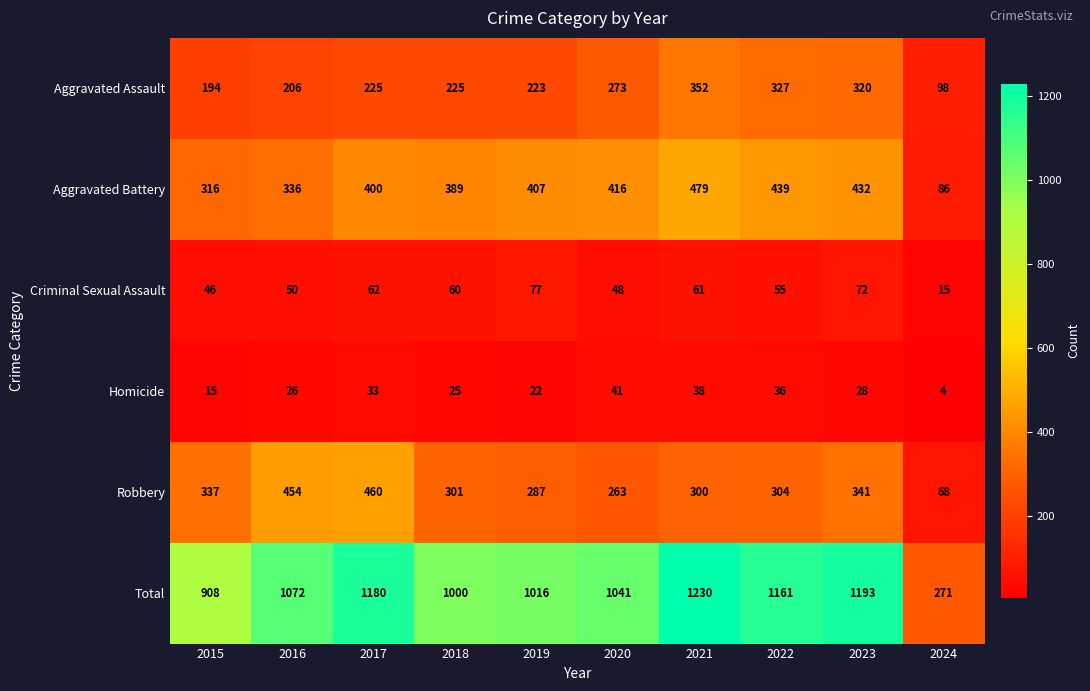

What is the sum of the Aggravated Battery values at 2016 and 2020?

752